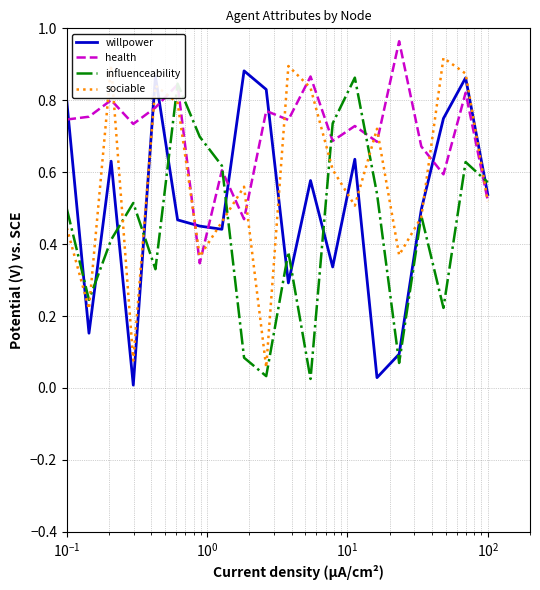

What is the sum of all influenceability values?

8.8